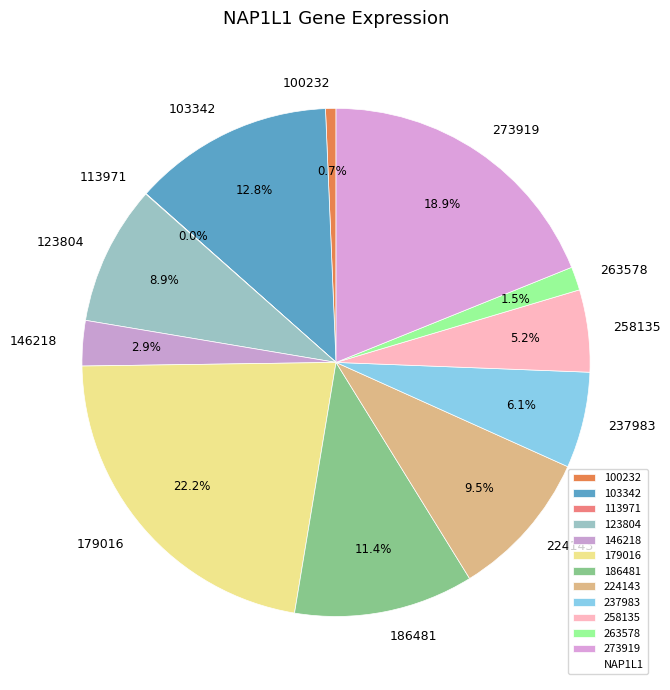

What is the largest slice in the pie chart?

179016